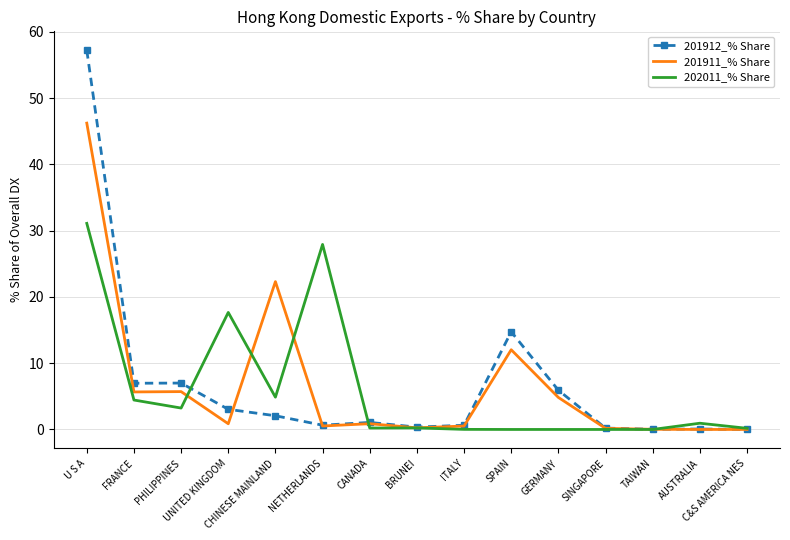

Which series changed the most between UNITED KINGDOM and C&S AMERICA NES?

202011_% Share